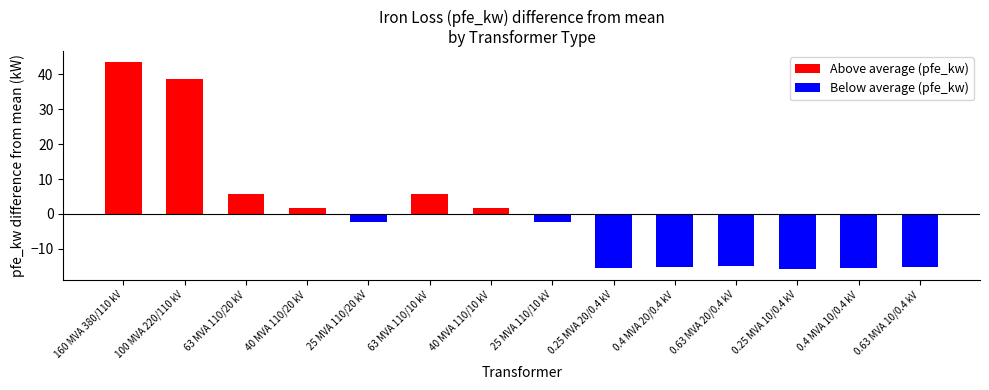

What position from the right is 63 MVA 110/10 kV?

9